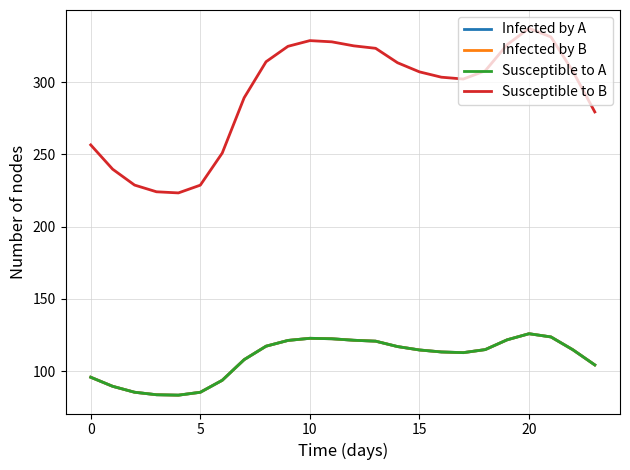

Does the chart have visible grid lines?

Yes